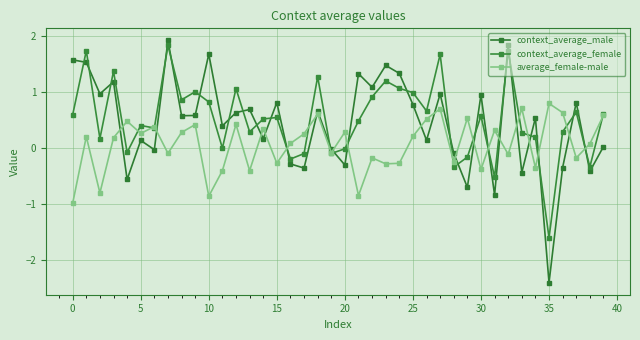

What is the minimum value for context_average_male?

-2.4